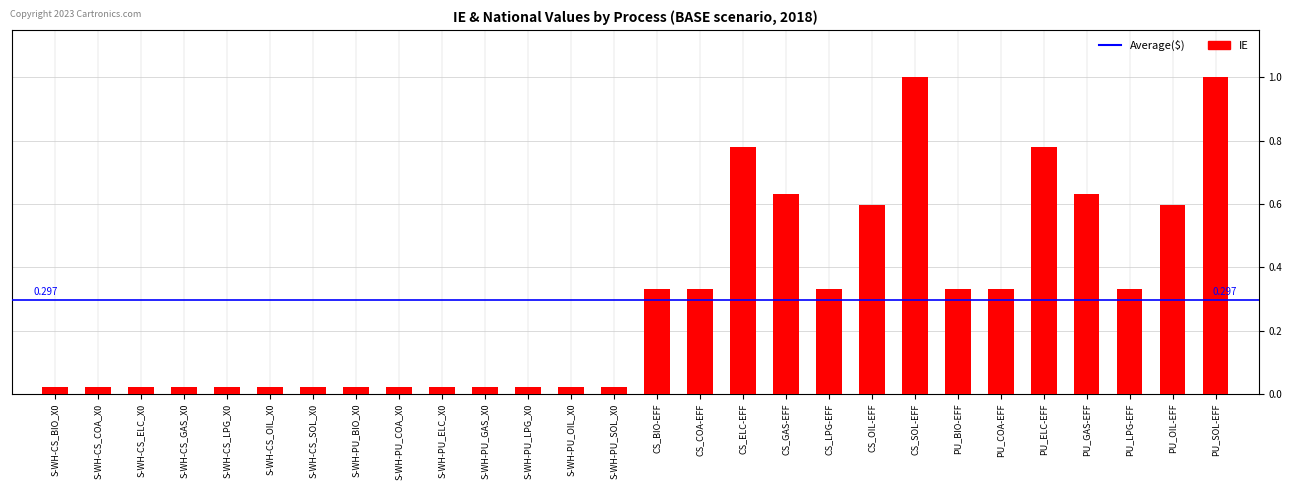

What is the label of the 8th bar from the right?

CS_SOL-EFF